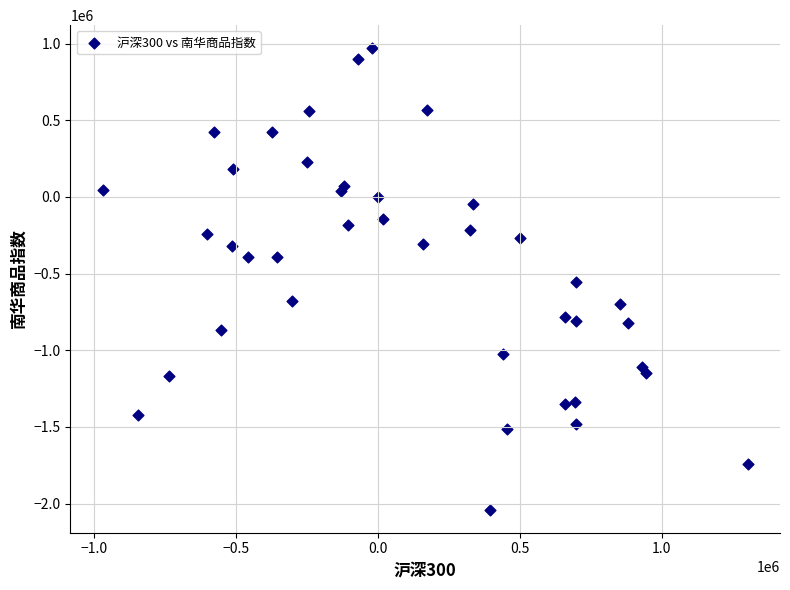

What is the range of Y values (max minus min)?

3008881.0